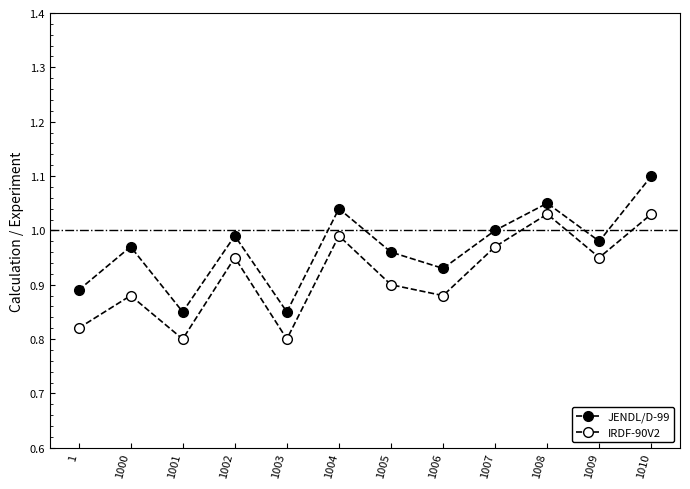

What is the sum of all IRDF-90V2 values?

11.0